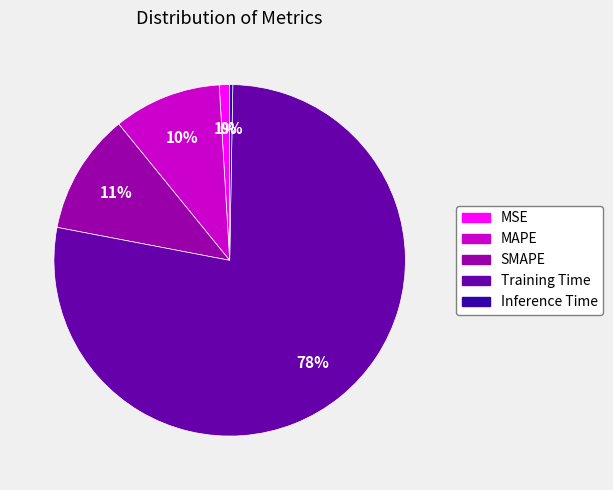

Which category has the biggest portion of the pie?

Training Time